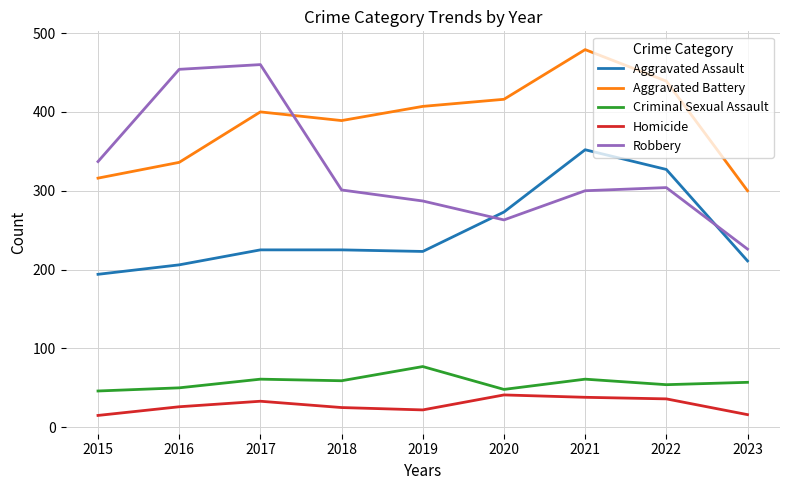

The value of Aggravated Battery at 2017 is 400. True or false?

True